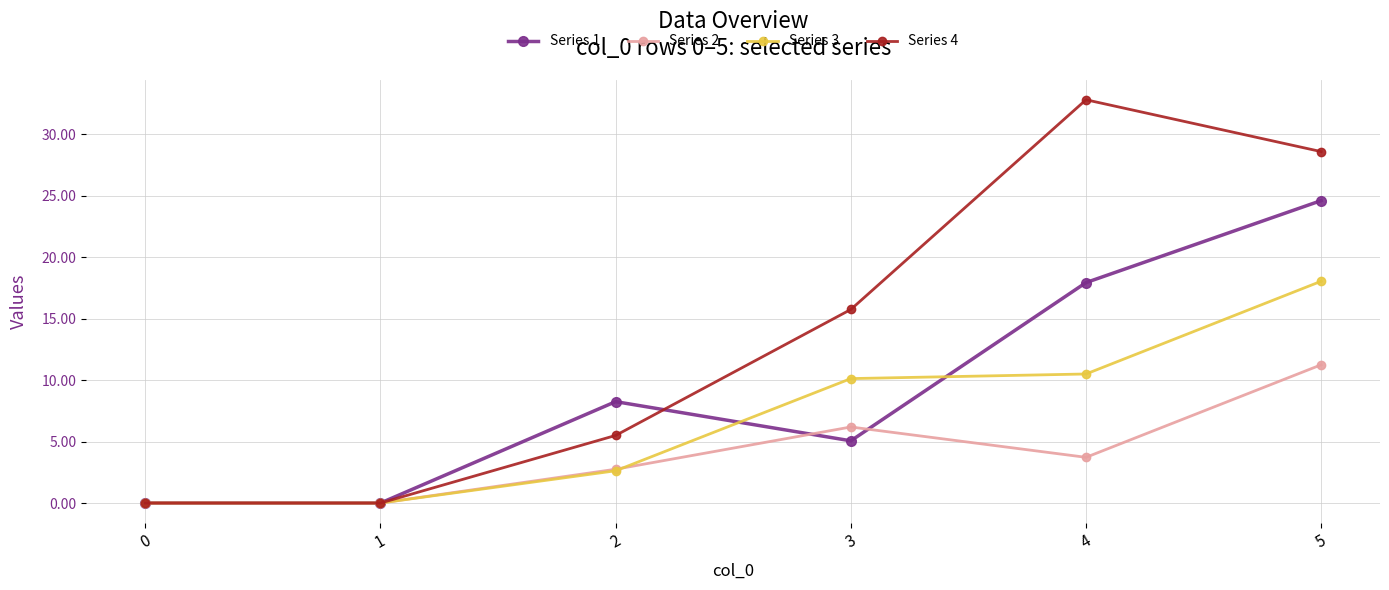

How many data points in Series 2 are above 3?

3